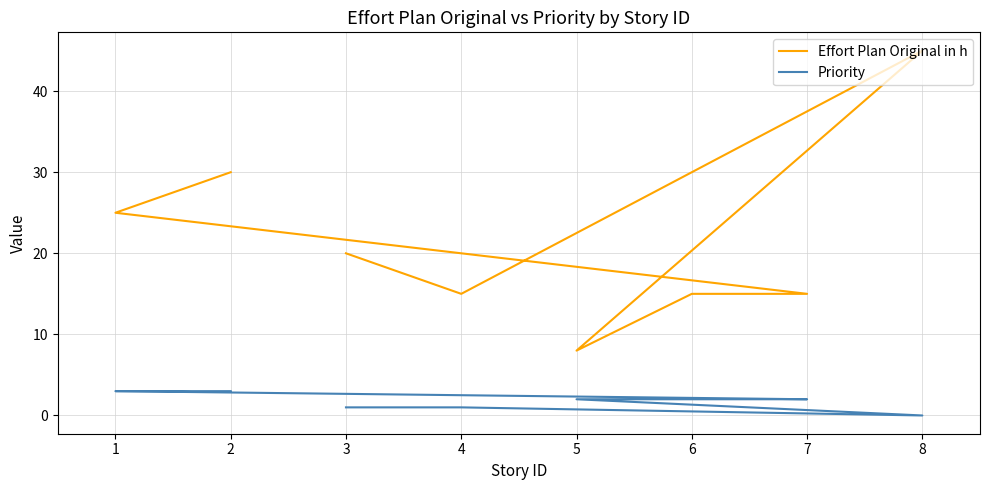

What is the average value of the Effort Plan Original in h series?

22